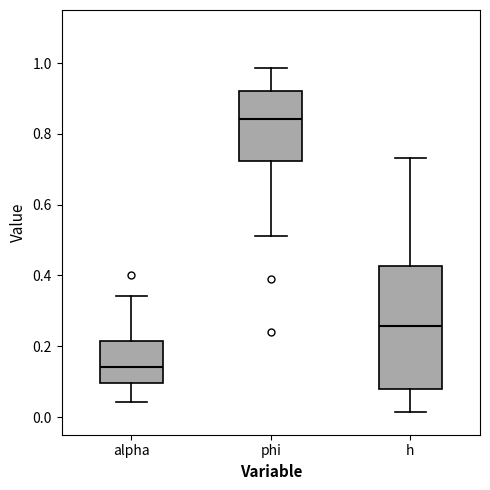

Reading left to right, read every box against the y-axis: the position of its median line, the range the box covers, and the ends of its whiskers. The values are not printed on the chart, so give them approximately, as read against the axis.

alpha: median 0.14, box 0.10 to 0.22, whiskers 0.04 to 0.34
phi: median 0.84, box 0.72 to 0.92, whiskers 0.52 to 0.98
h: median 0.26, box 0.08 to 0.42, whiskers 0.02 to 0.74